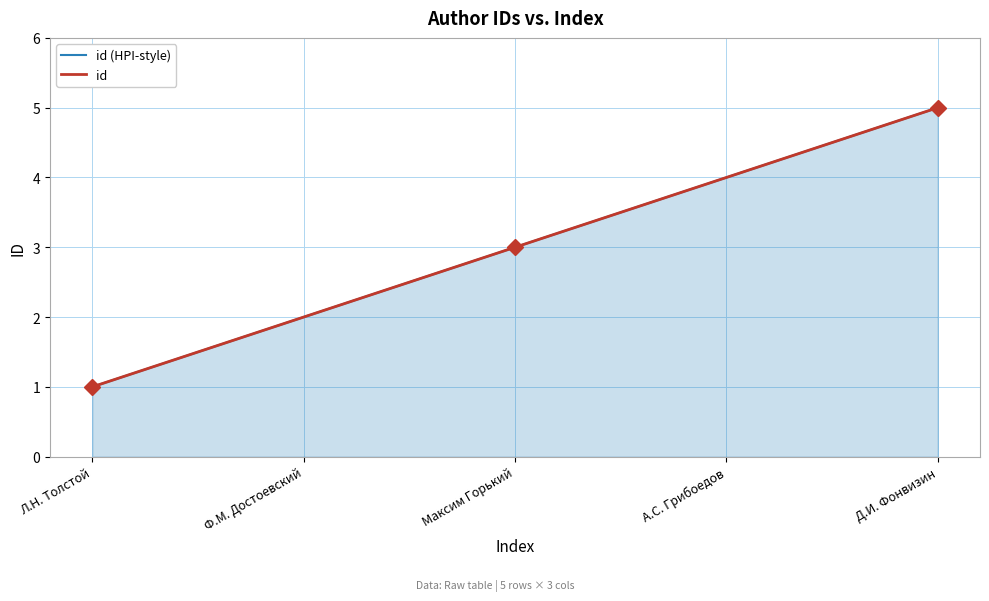

What is the value of the id point at the 3rd from the left?

3